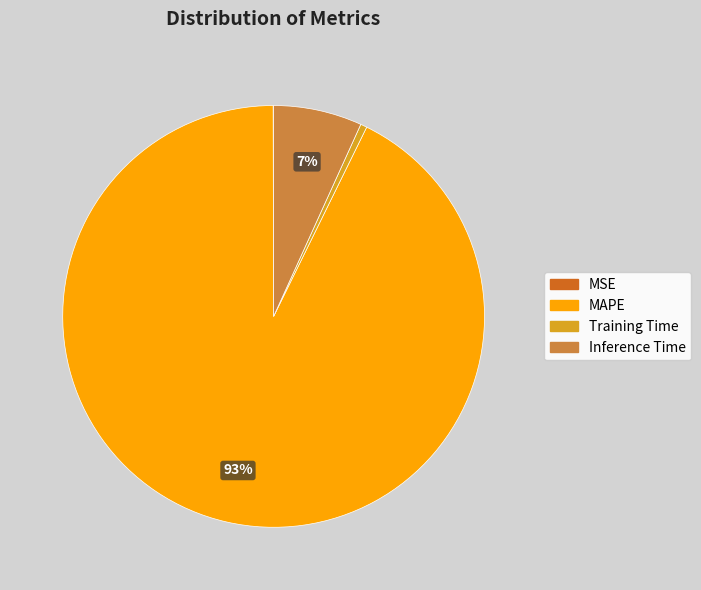

To the nearest percent, what portion does MAPE represent?

93%